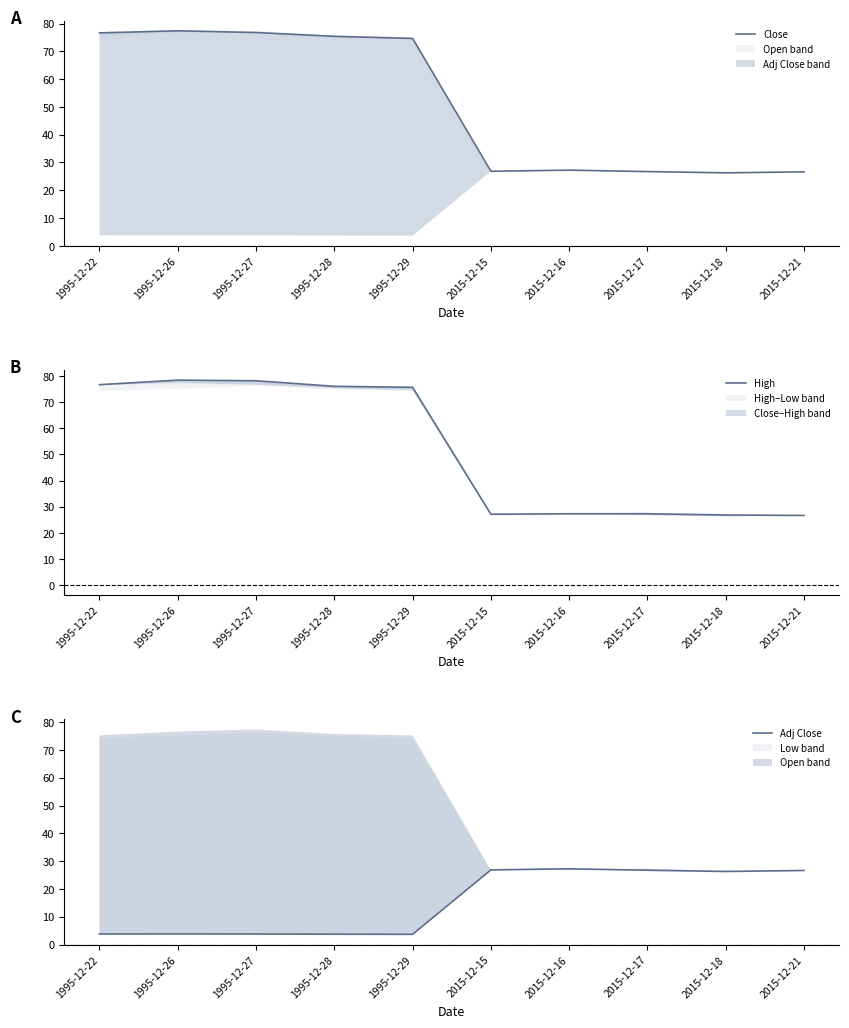

What is the label of the 8th point from the left?

2015-12-17